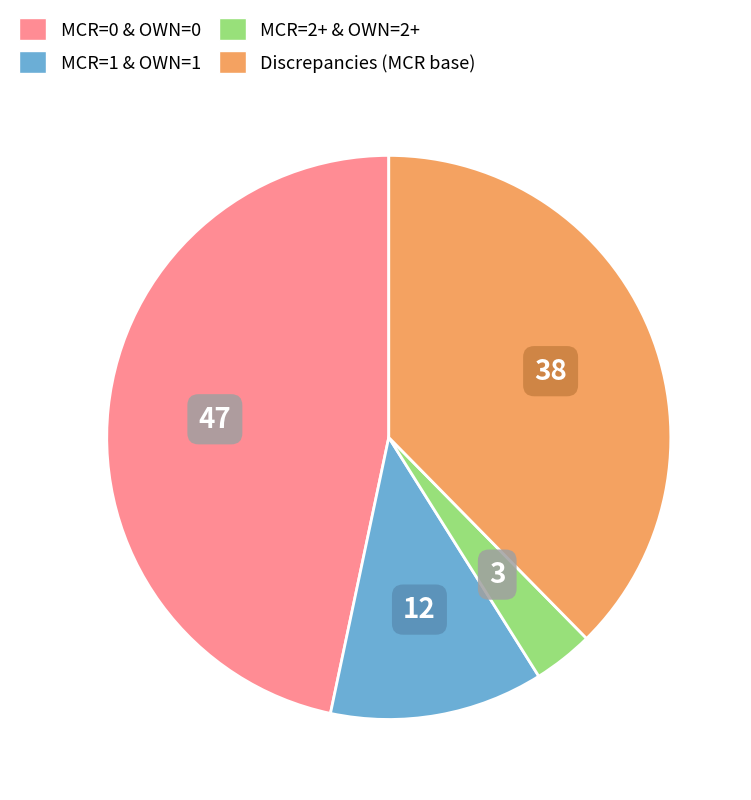

What is the smallest slice in the pie chart?

MCR=2+ & OWN=2+